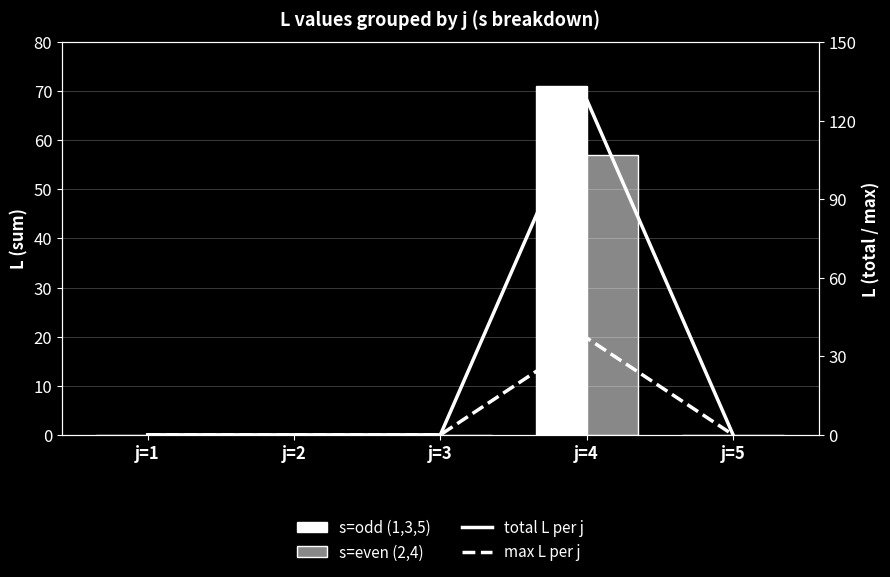

Reading left to right, transcribe all the data shown in this chart.

s=odd (1,3,5): j=1=0	j=2=0	j=3=0	j=4=71	j=5=0
s=even (2,4): j=1=0	j=2=0	j=3=0	j=4=57	j=5=0
total L per j: j=1=0	j=2=0	j=3=0	j=4=128	j=5=0
max L per j: j=1=0	j=2=0	j=3=0	j=4=37	j=5=0